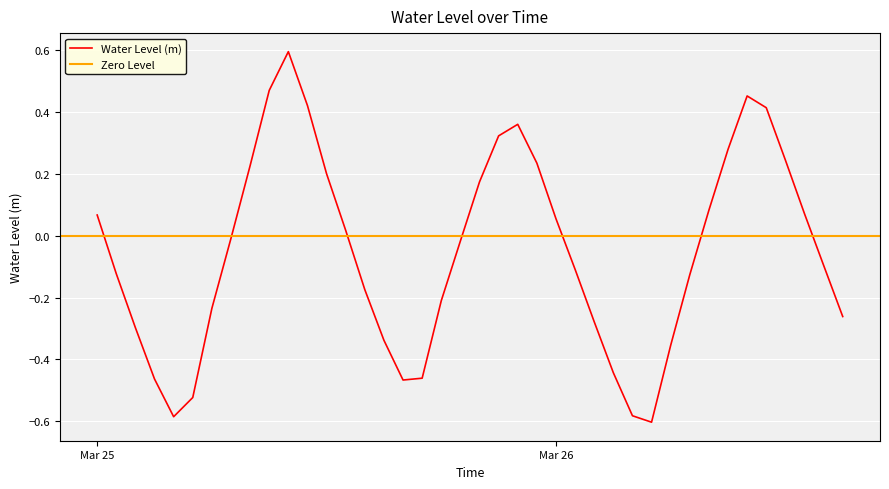

How many points are lower than both their immediate neighbors (excluding endpoints)?

3